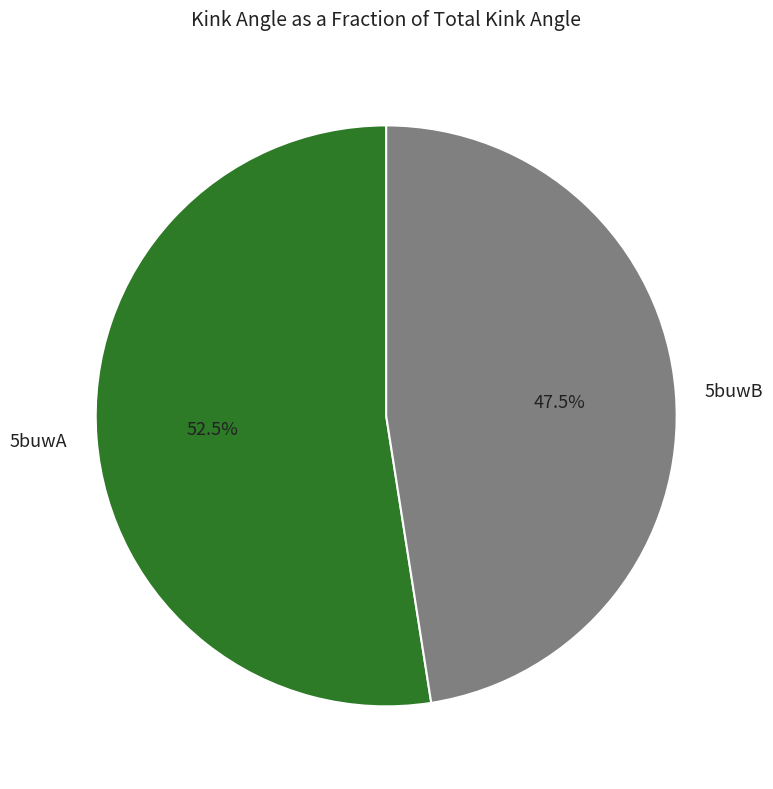

What is the majority slice?

5buwA